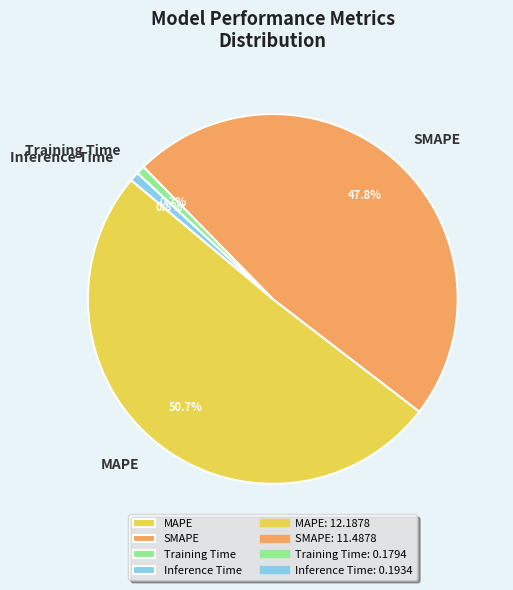

Does any single category account for the majority?

Yes